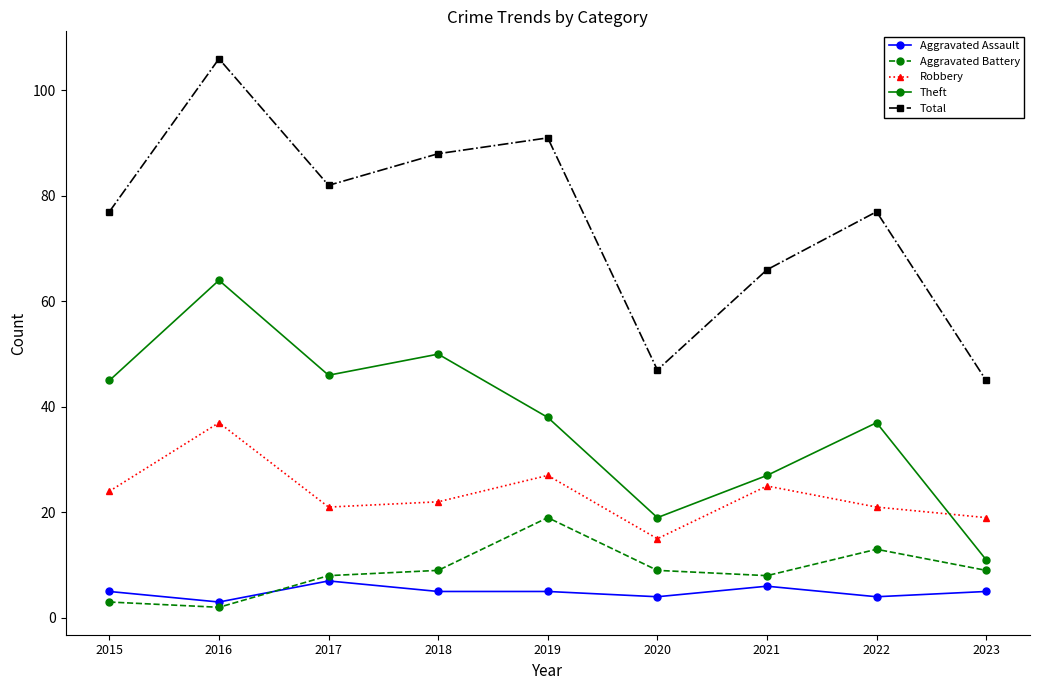

True or false: Total and Aggravated Assault intersect in this chart.

False